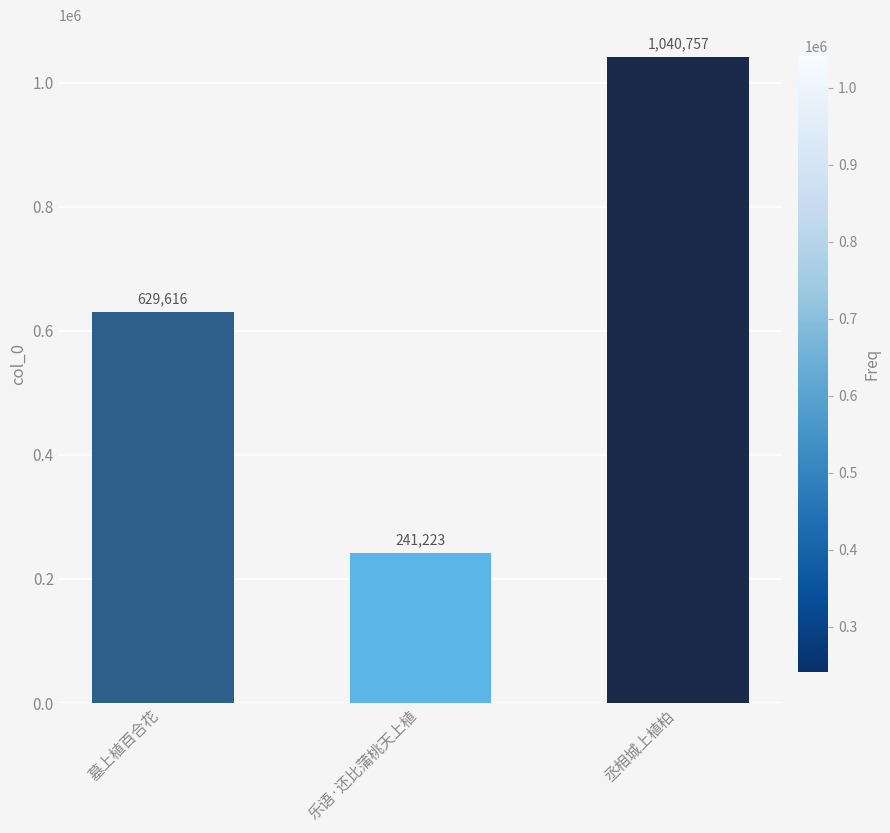

Read the value at 丞相城上植柏.

1040757